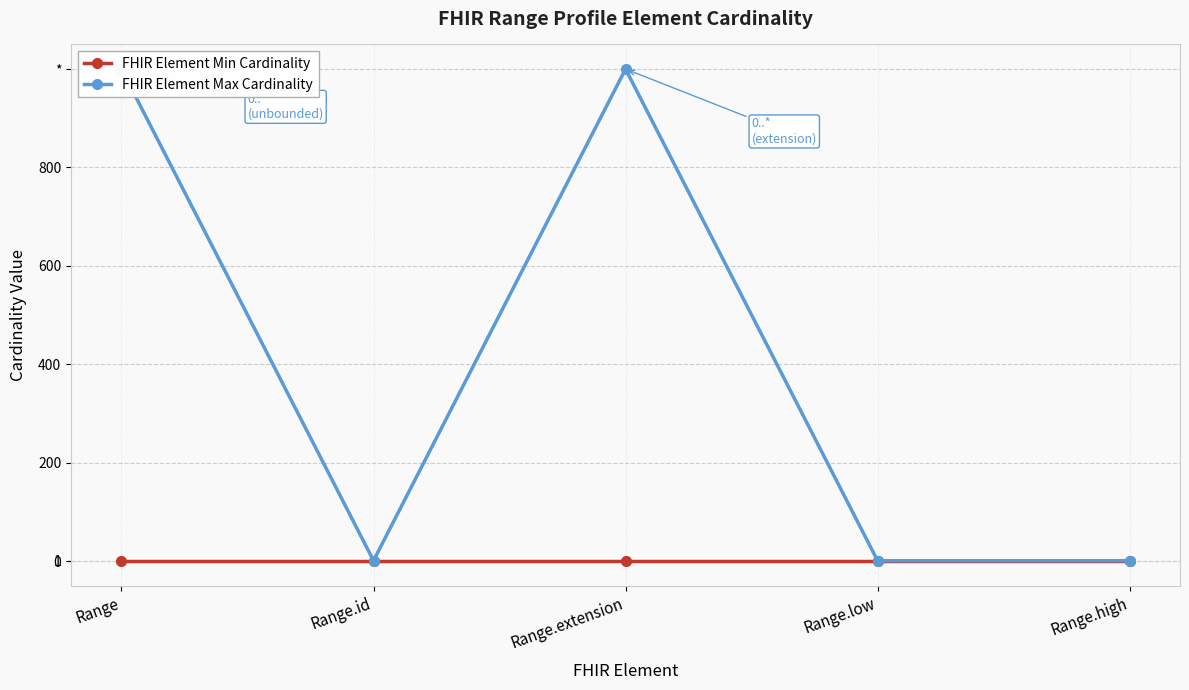

Is the value of FHIR Element Max Cardinality at Range.extension greater than the value of FHIR Element Min Cardinality at Range.low?

Yes